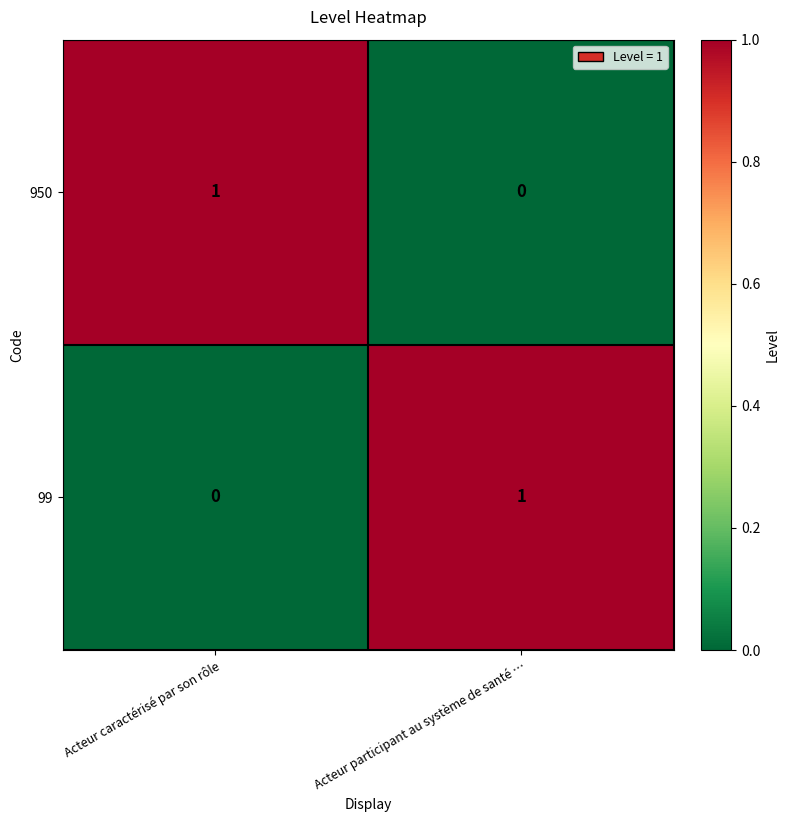

At Acteur caractérisé par son rôle, list the series in order from smallest to largest.

99, 950